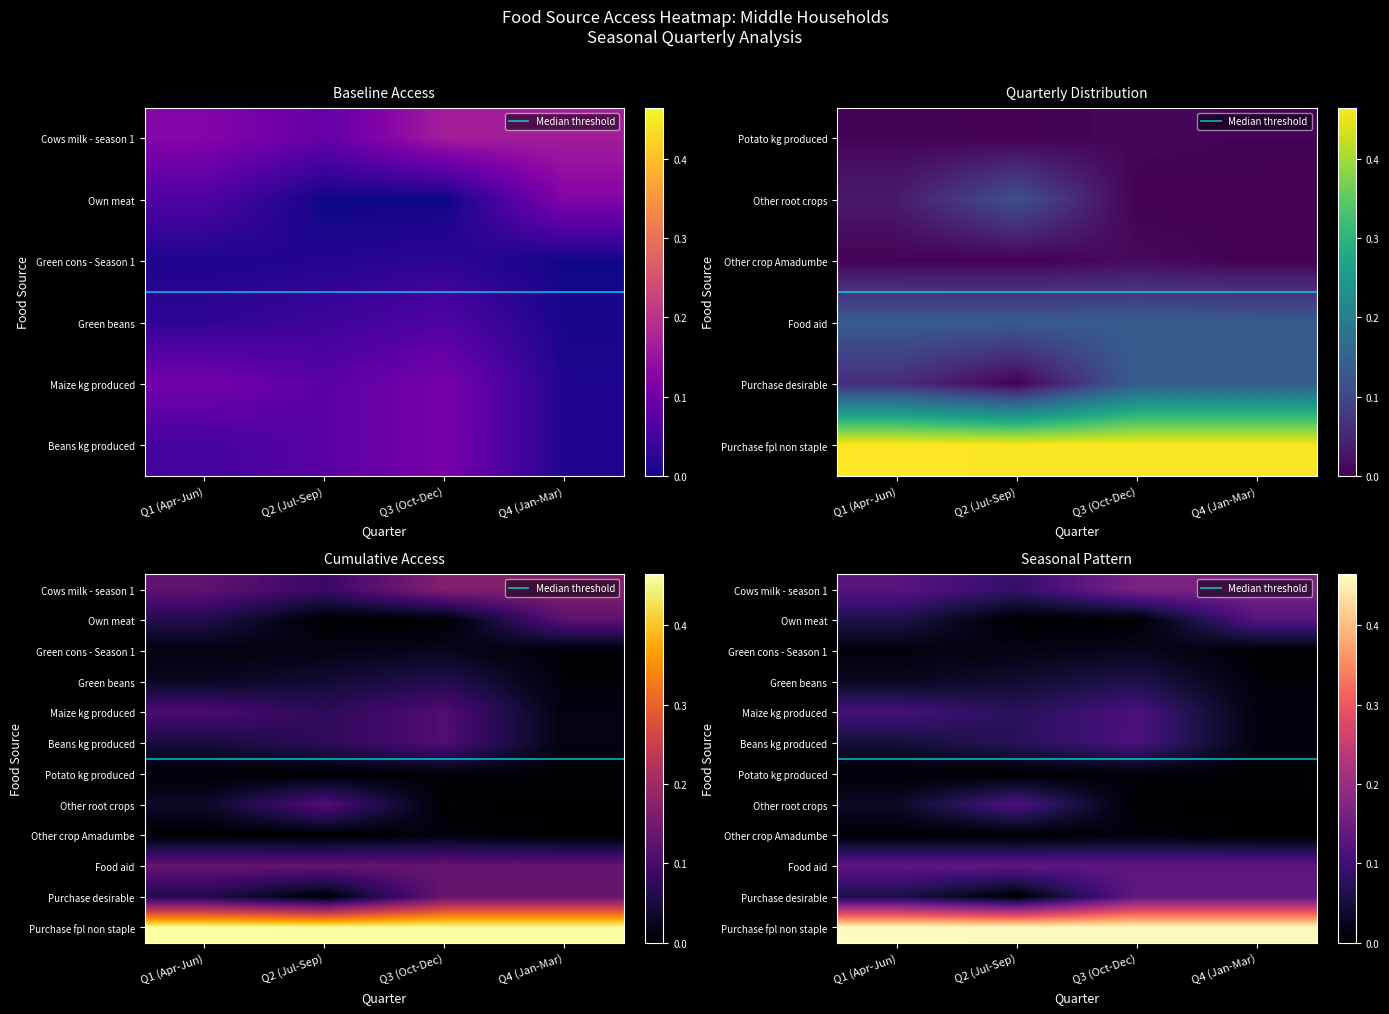

What is the highest value of the Purchase fpl non staple series?

0.5